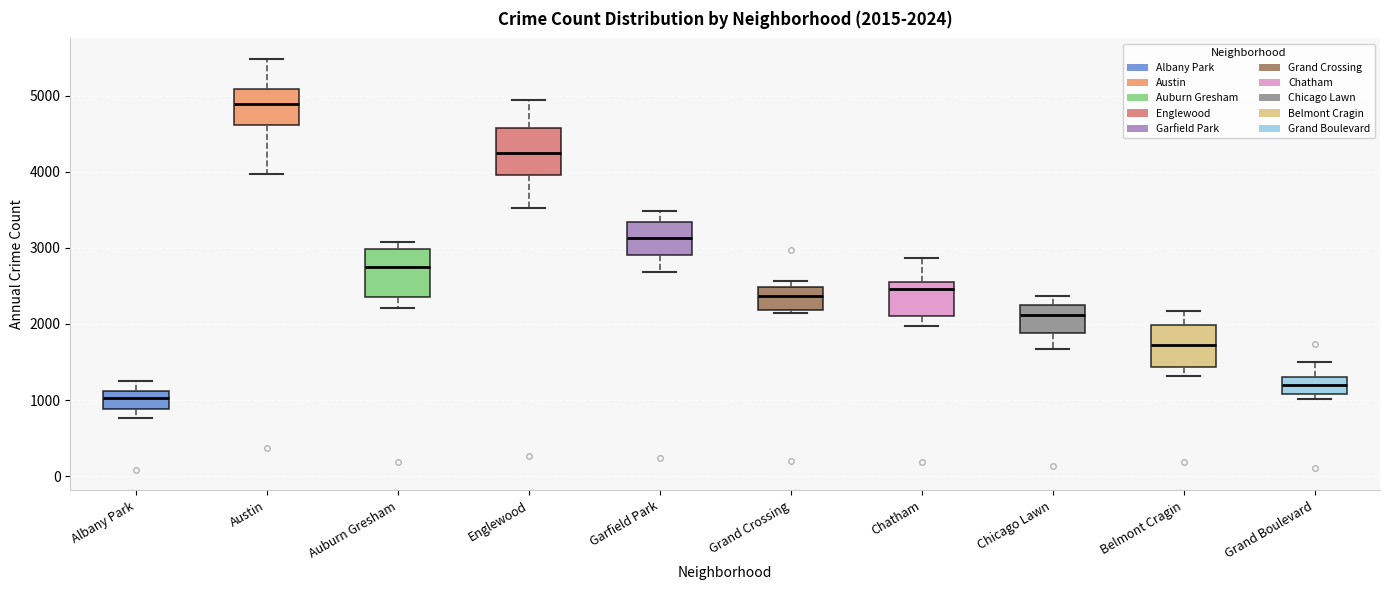

Which box has the lowest median line?

Albany Park